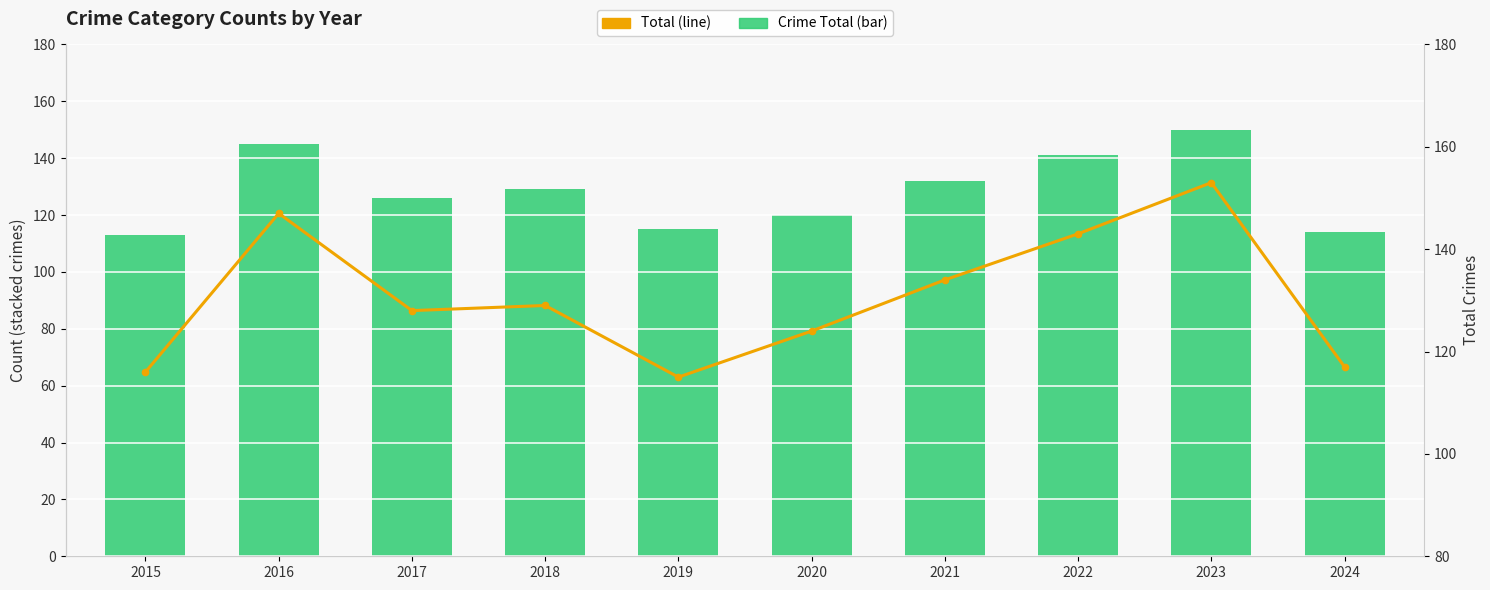

Rank the series at 2019 from lowest to highest value.

Crime Total (bar), Total (line)